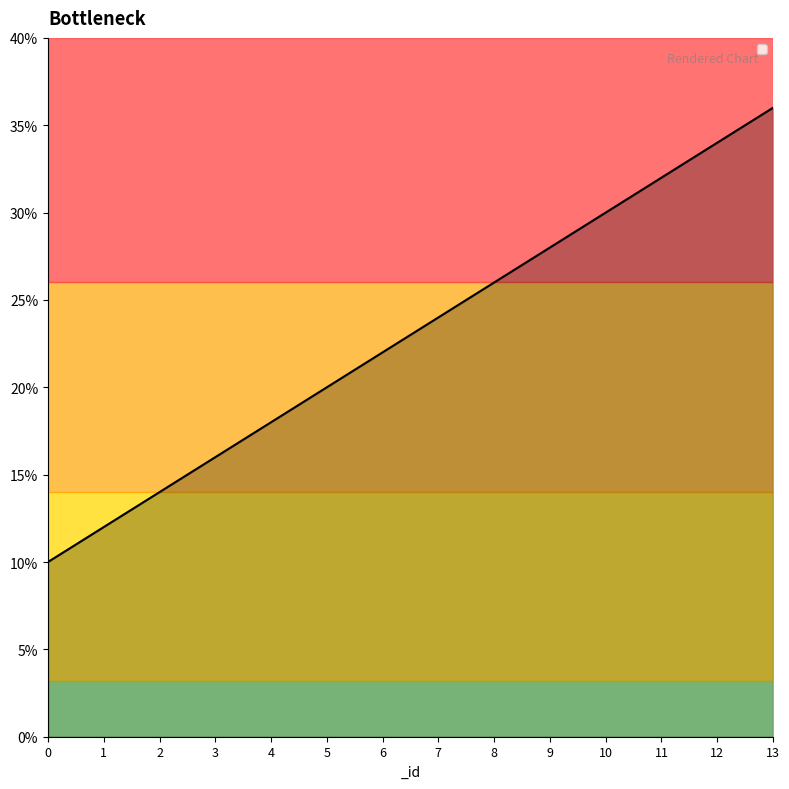

What is the maximum value shown in the chart?

36